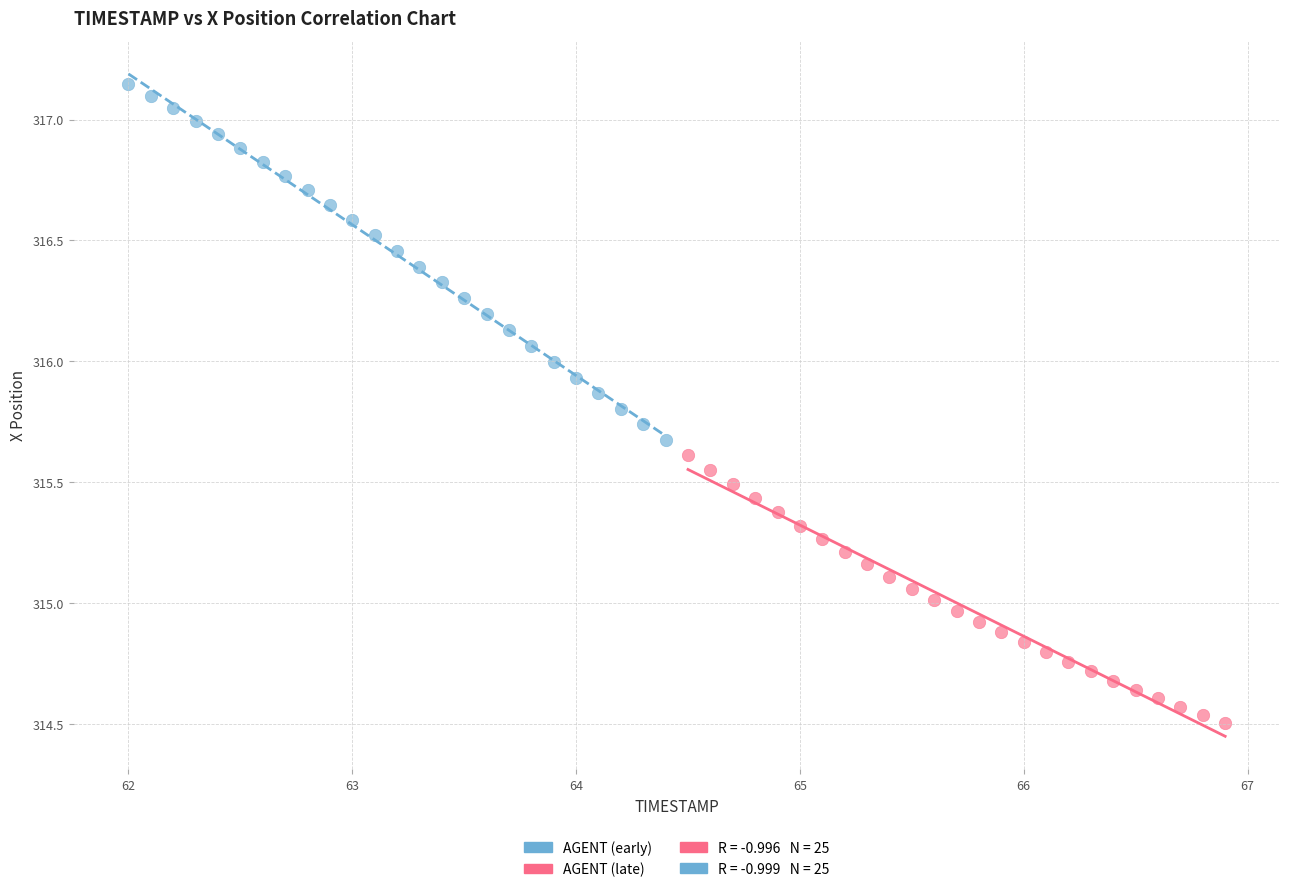

Which series has the widest spread of Y values?

AGENT (early)